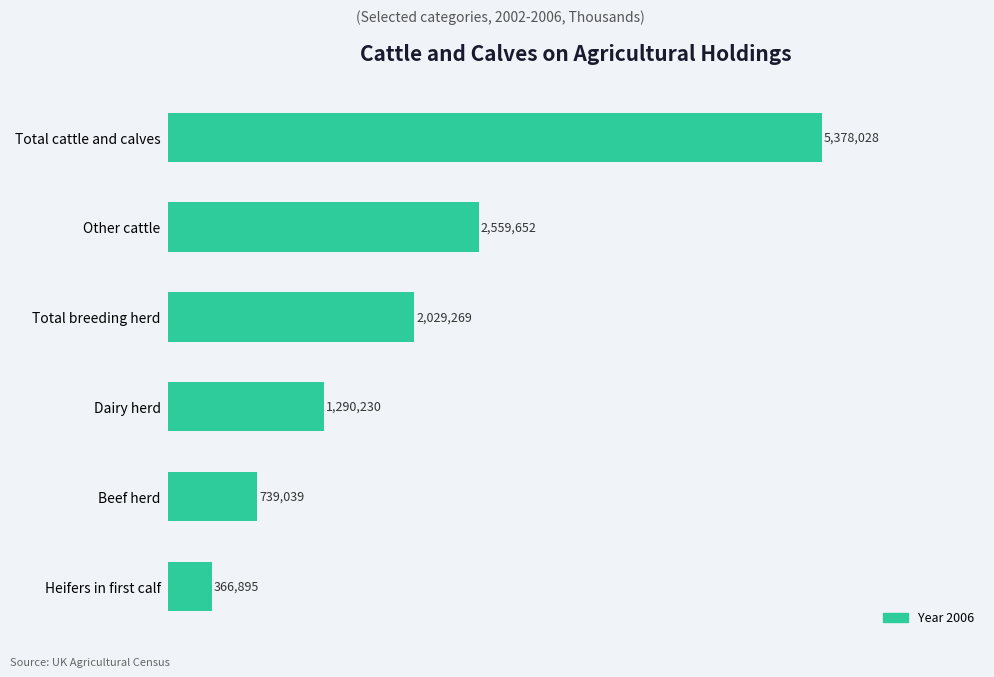

What is the approximate value at Heifers in first calf, to the nearest 10?

366900